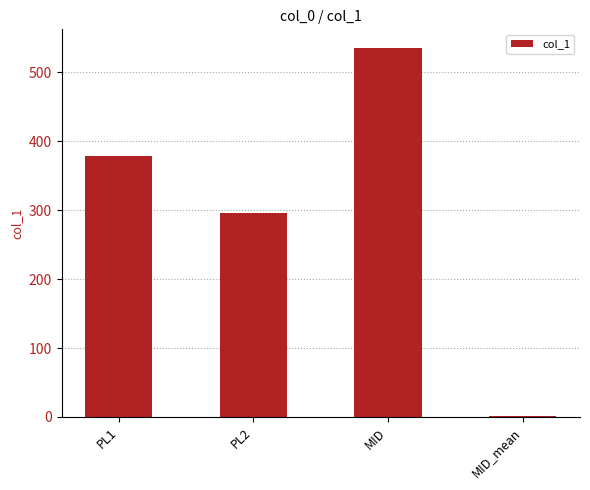

What is the average value?

303.1